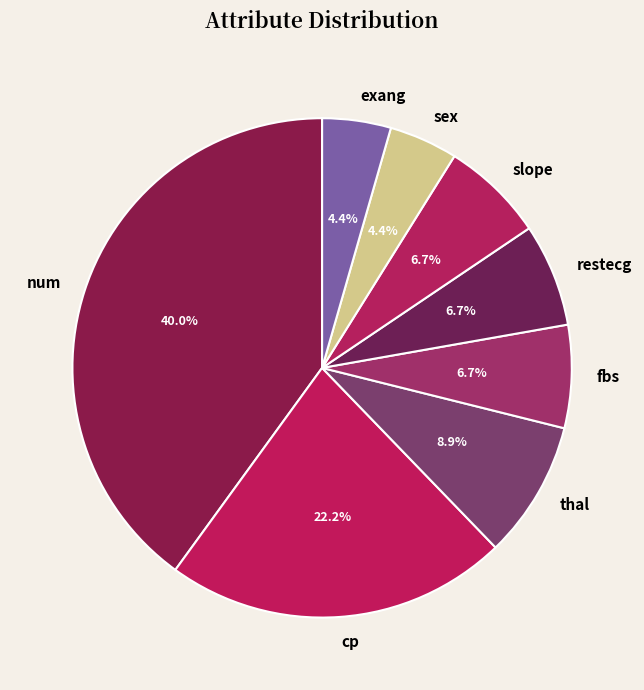

Is the sum of sex and num greater than half?

No